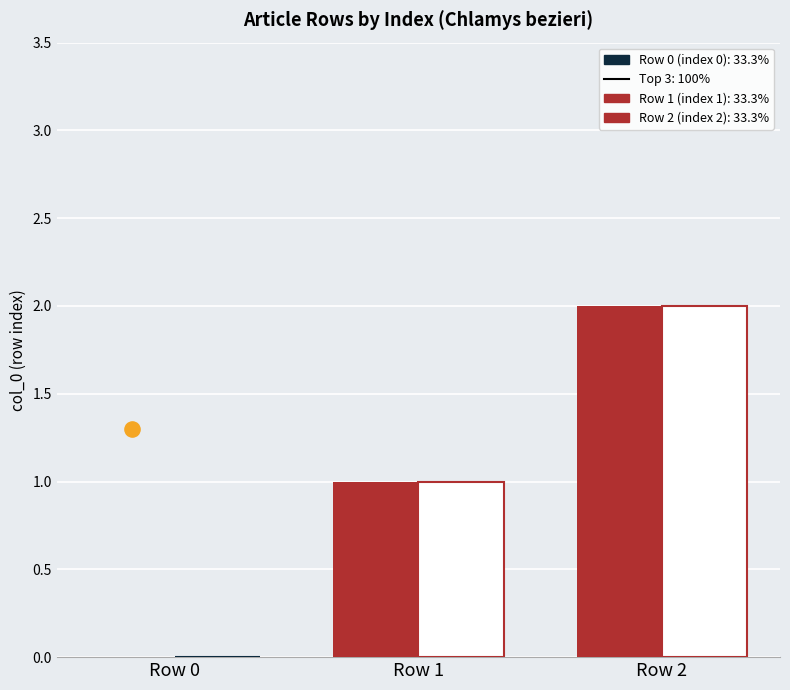

At which category is the sum across all series the highest?

Row 2